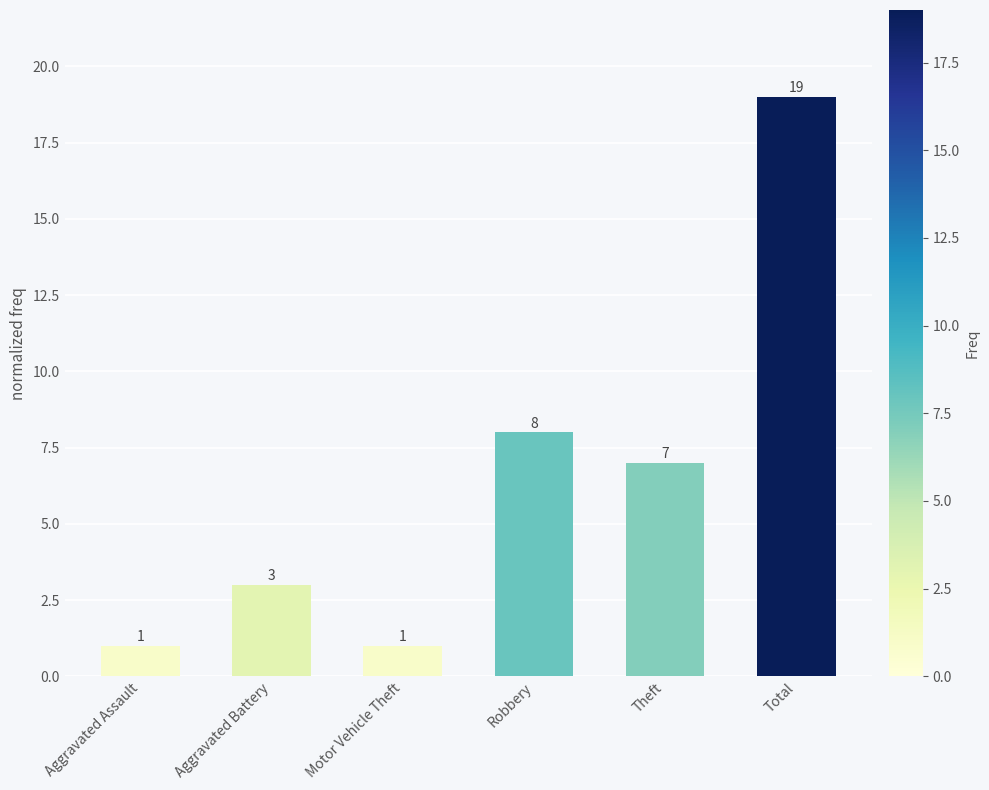

What position from the left is Aggravated Assault?

1